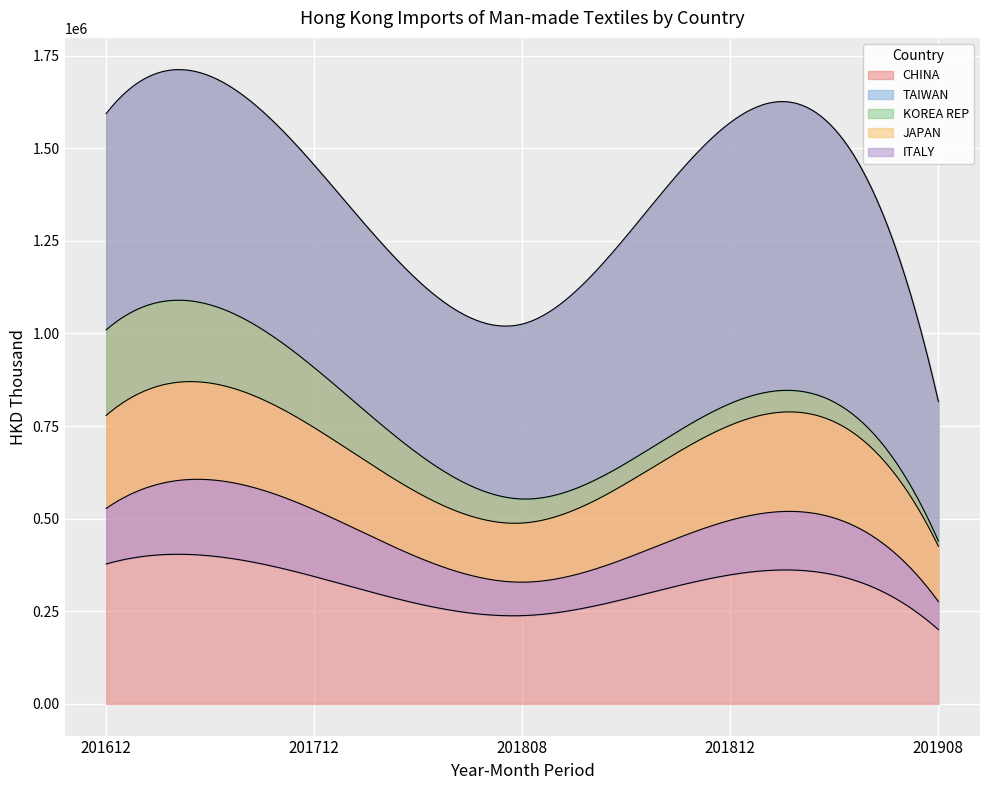

What is the difference between the maximum and minimum values in the CHINA series?

777421.6